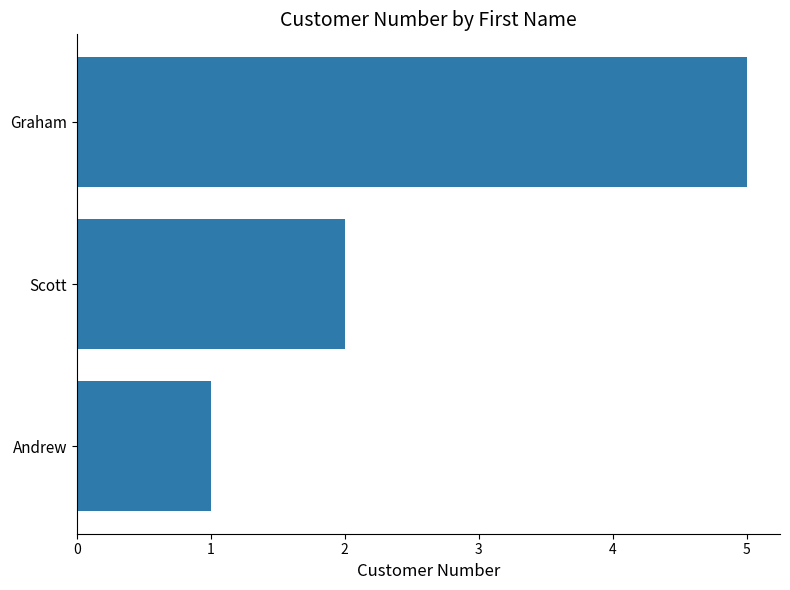

List the labels in order of value, largest first.

Graham, Scott, Andrew